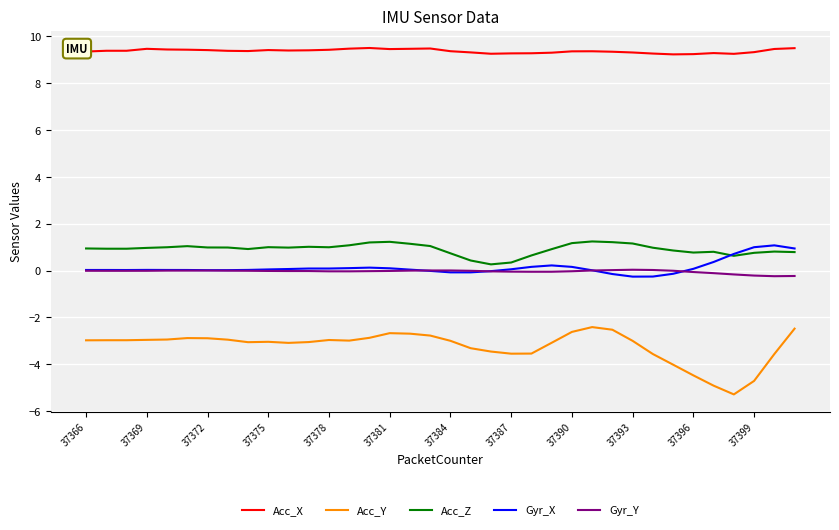

How many lines are shown in the chart?

5